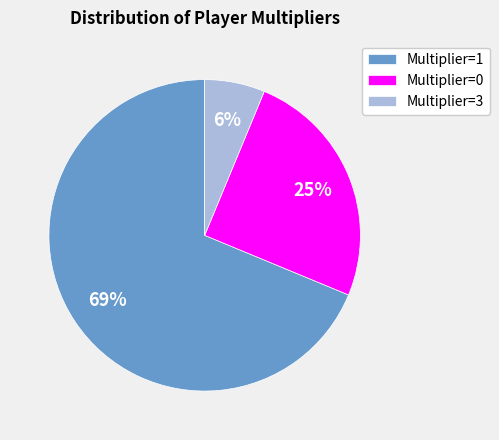

What is the majority slice?

Multiplier=1